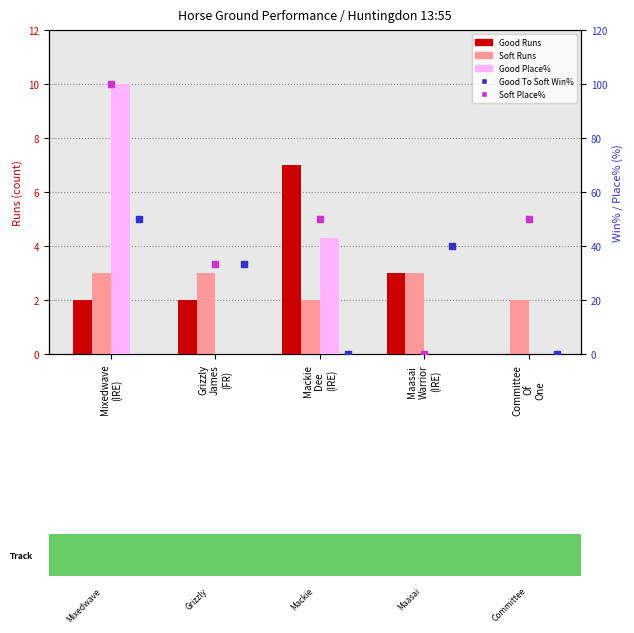

What is the total value across all series at Committee
Of
One?

52.0